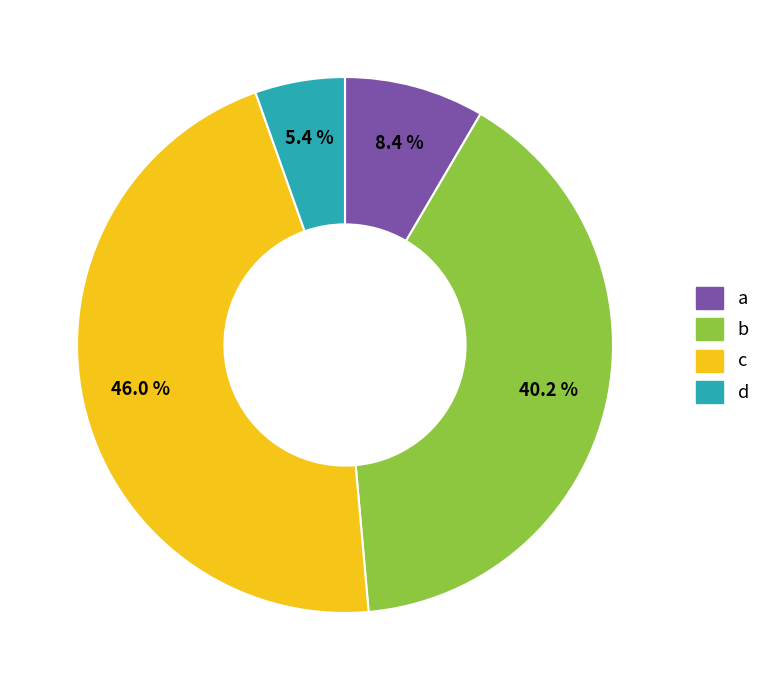

Rank the categories by value from highest to lowest.

c, b, a, d